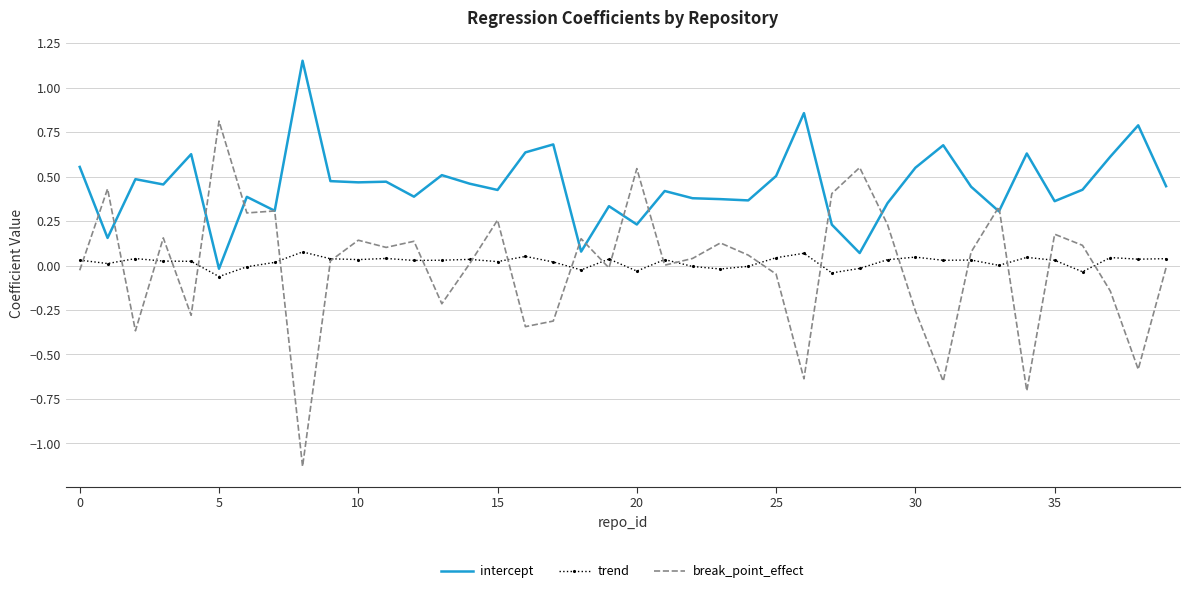

List the series in order of their peak value, lowest first.

trend, break_point_effect, intercept